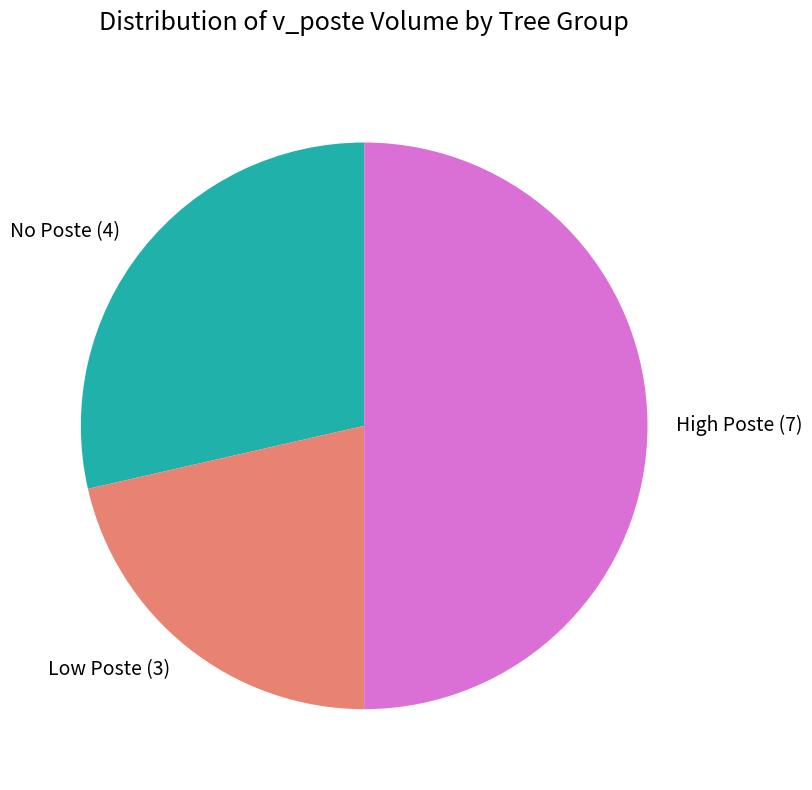

Does No Poste (4) account for over 50% of the chart?

No